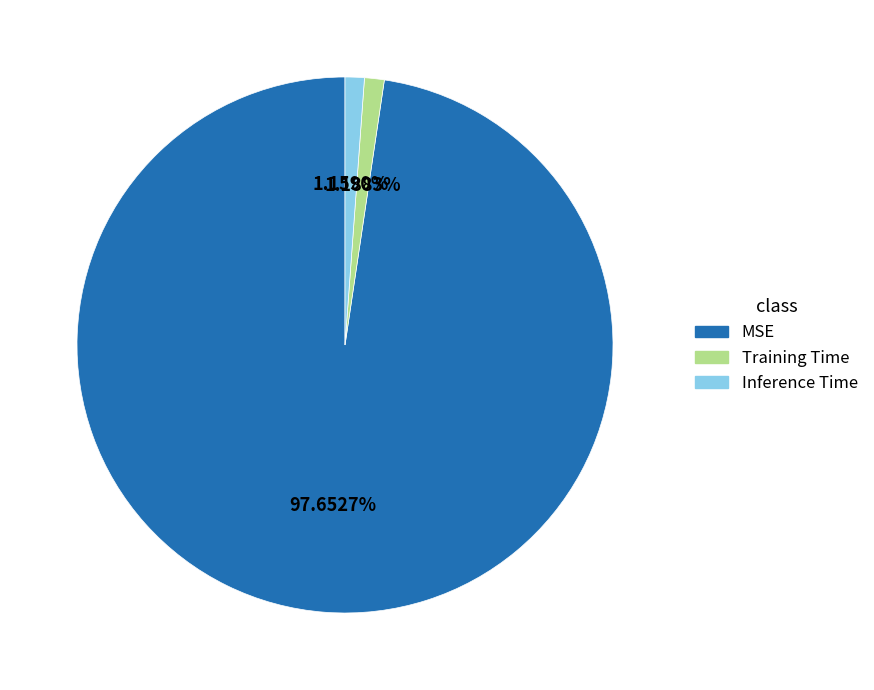

Which slice is the largest?

MSE